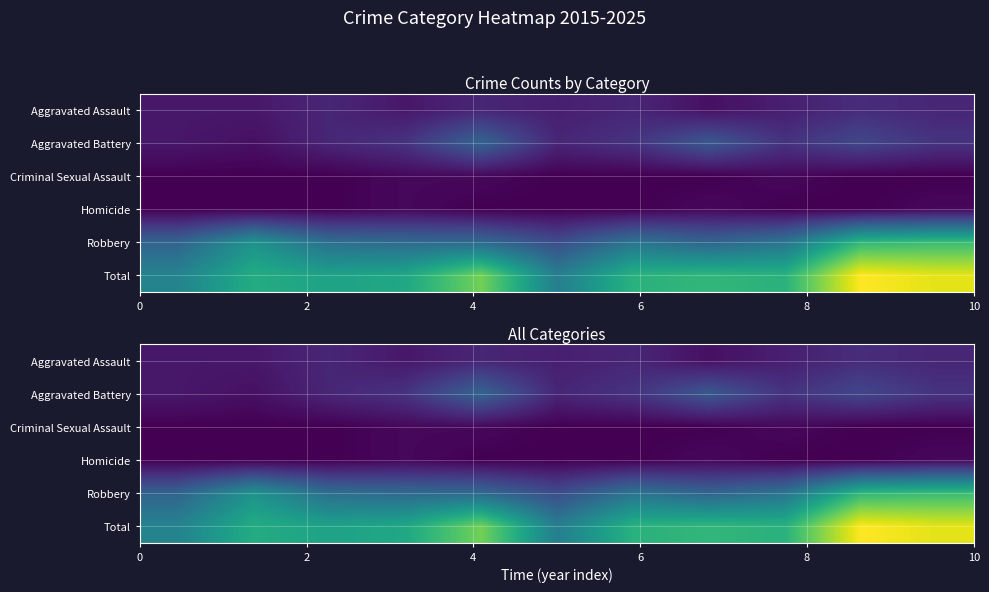

How many values in the Total series are below 27?

5